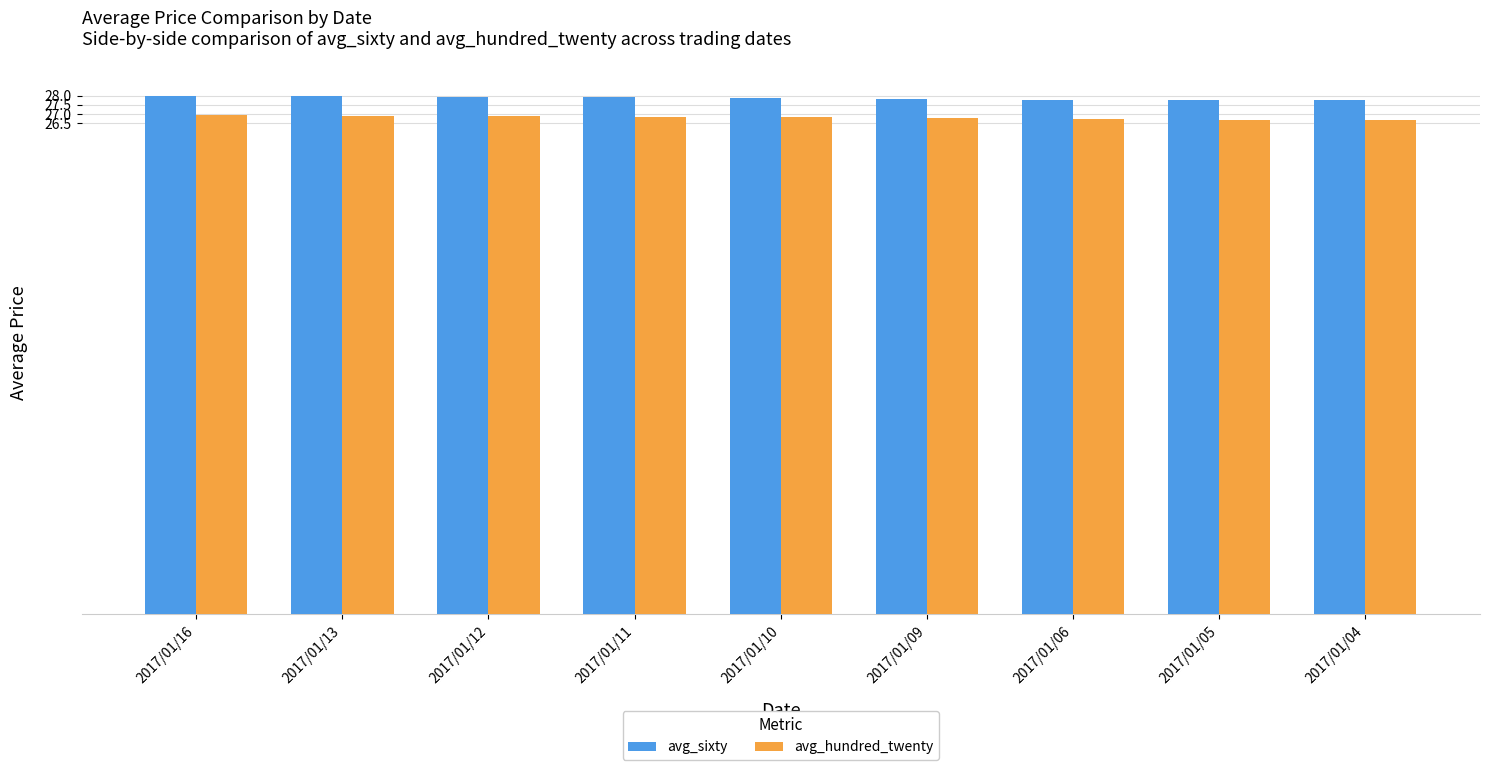

At how many categories does at least one series exceed 26?

9